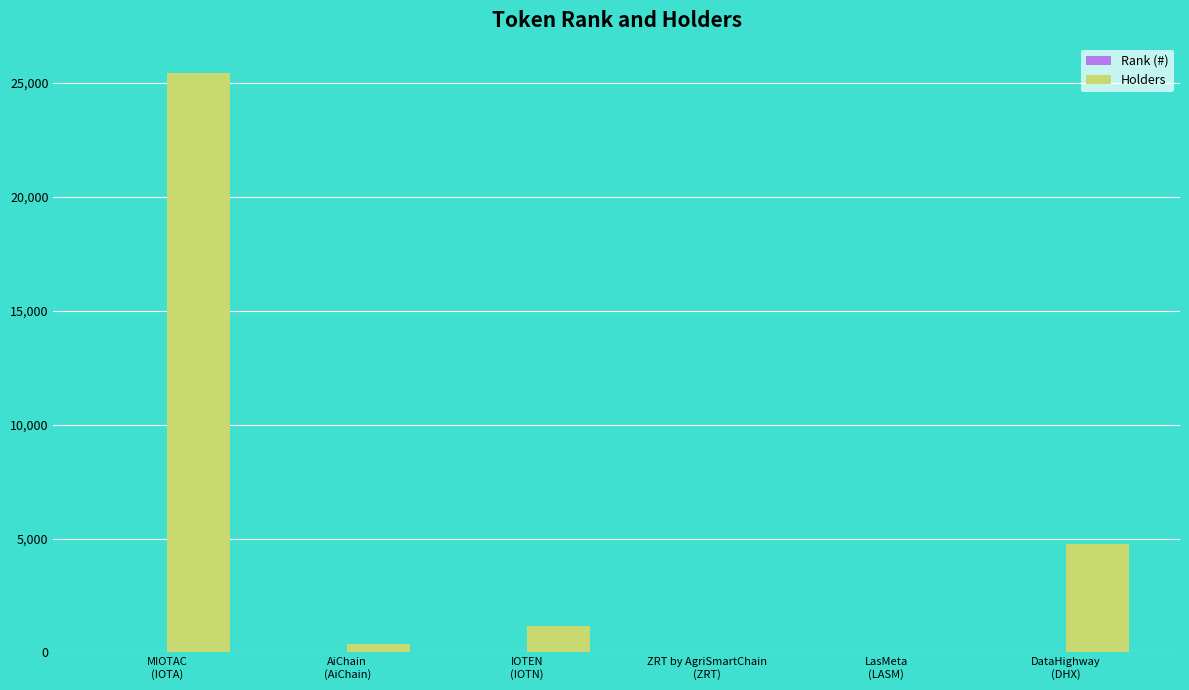

What is the greatest value displayed?

25444